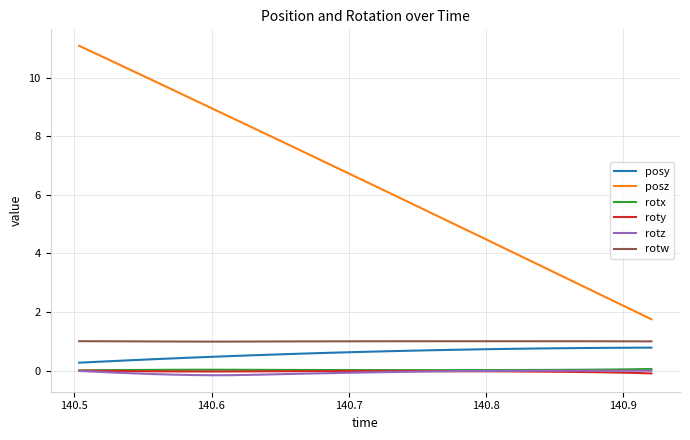

True or false: roty and posy intersect in this chart.

False